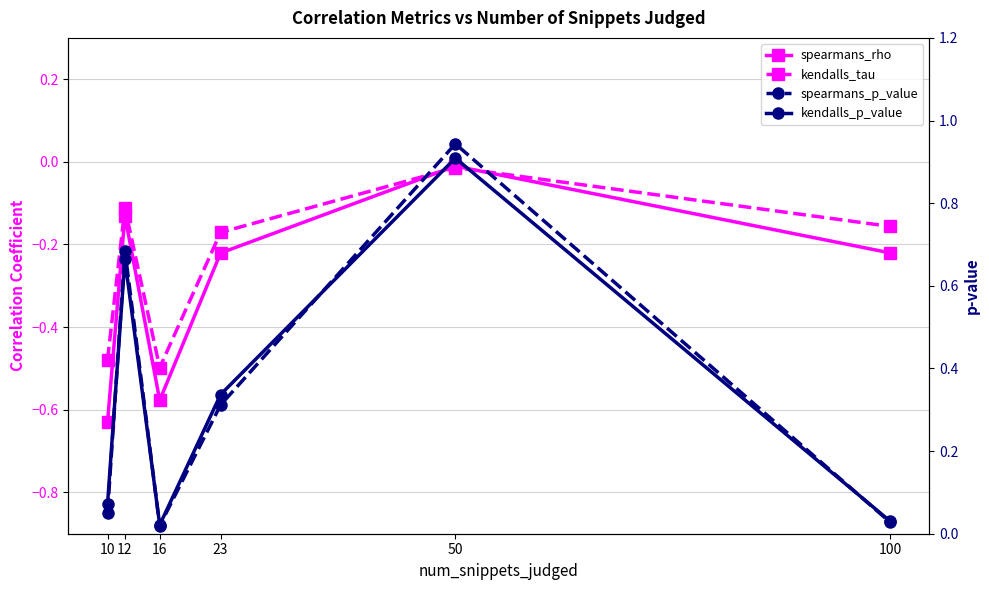

At which category is the sum across all series the highest?

50